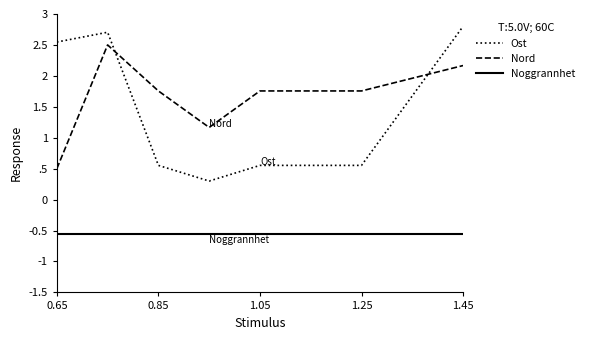

Does the chart have visible grid lines?

No